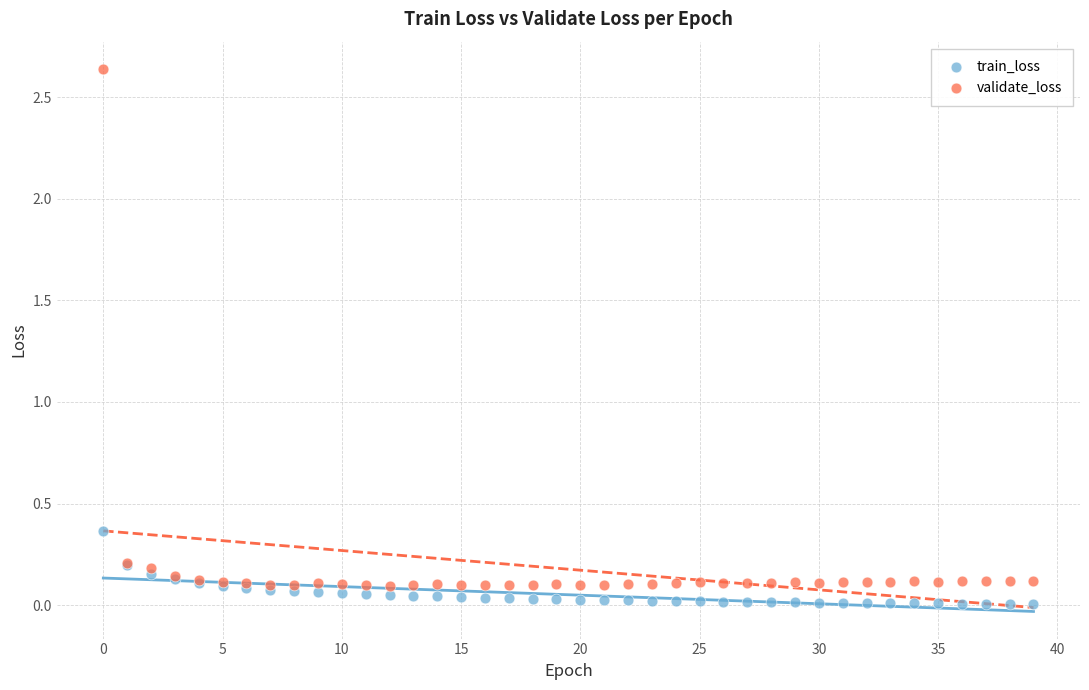

Which series has the largest Y range (max minus min)?

validate_loss